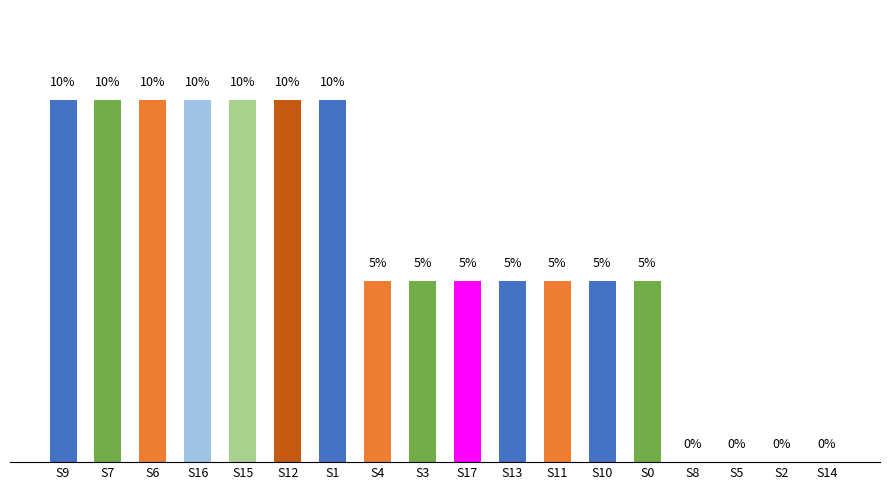

The value at S14 is 0.0. True or false?

True